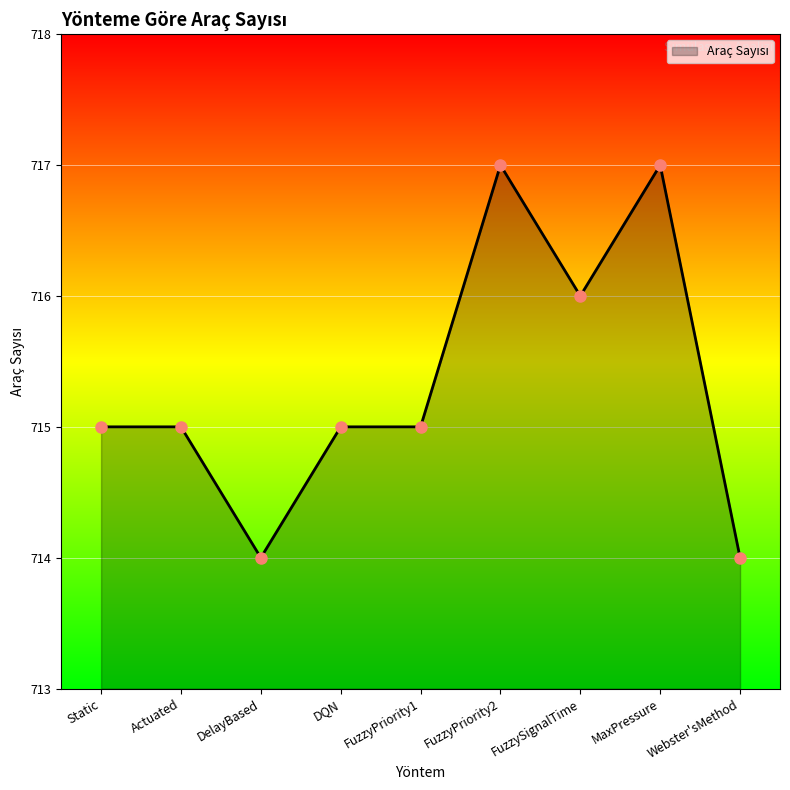

What is the average value?

715